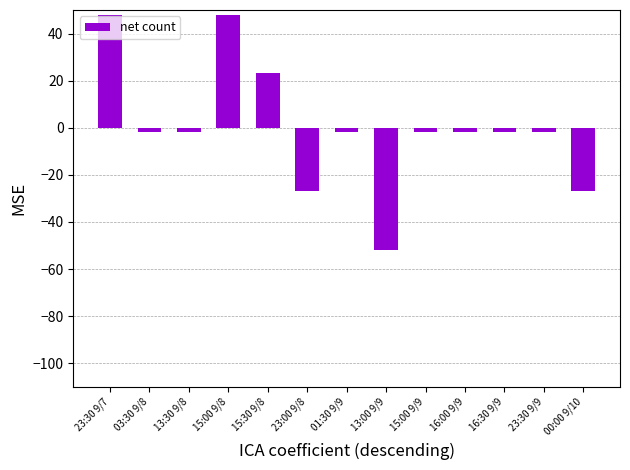

What is the minimum value shown in the chart?

-51.9